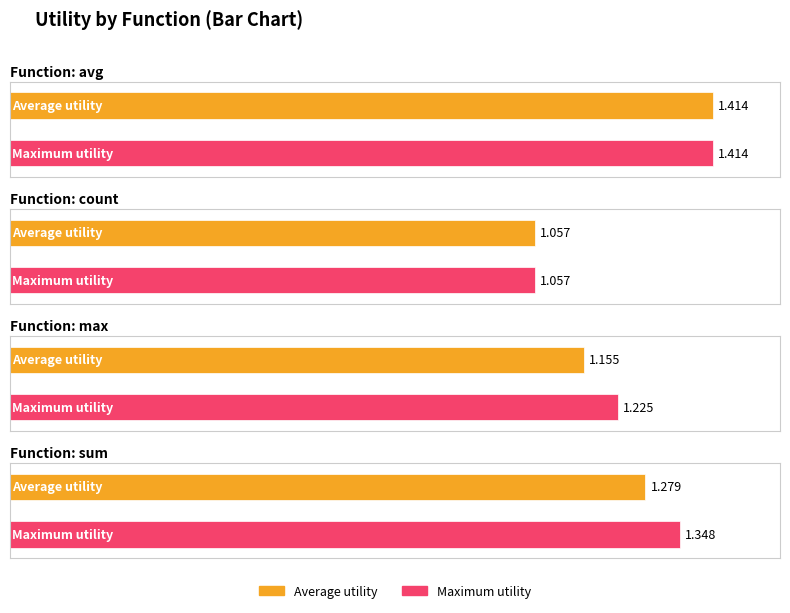

Rank the series by their average value, from lowest to highest.

avg_utility, max_utility